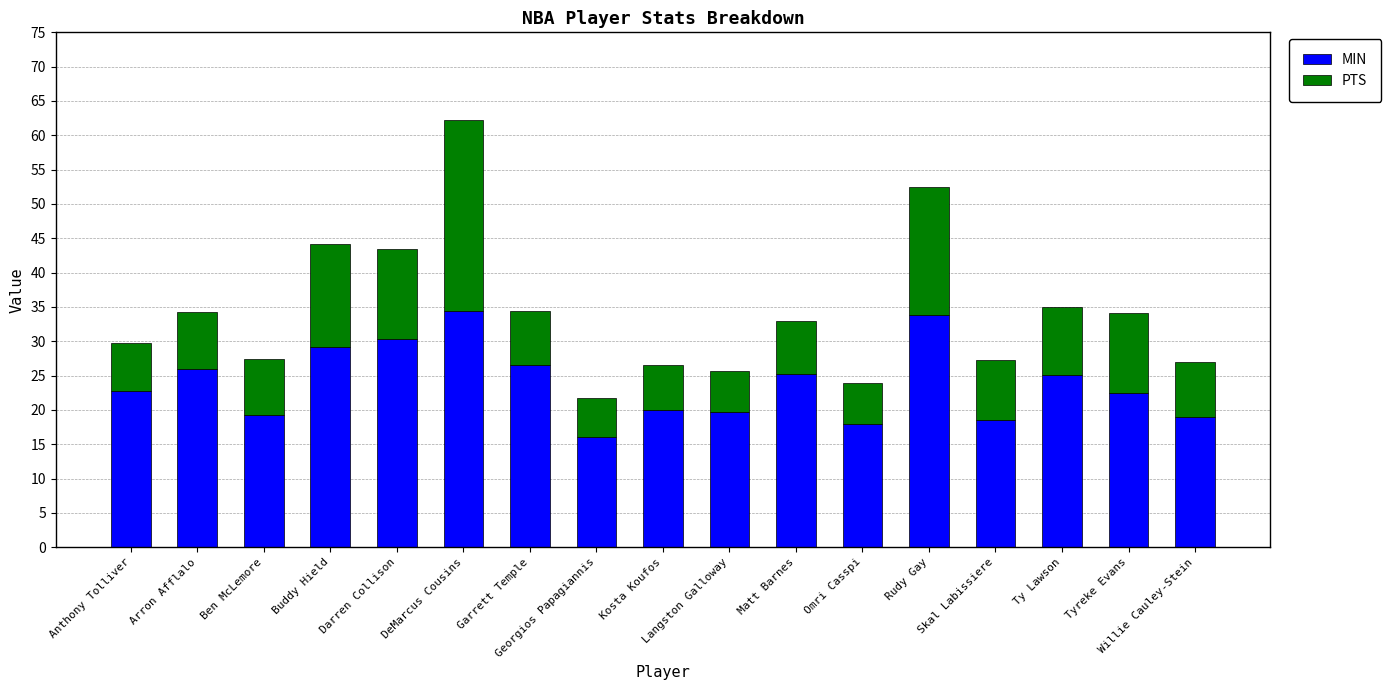

At which category is the sum across all series the highest?

DeMarcus Cousins